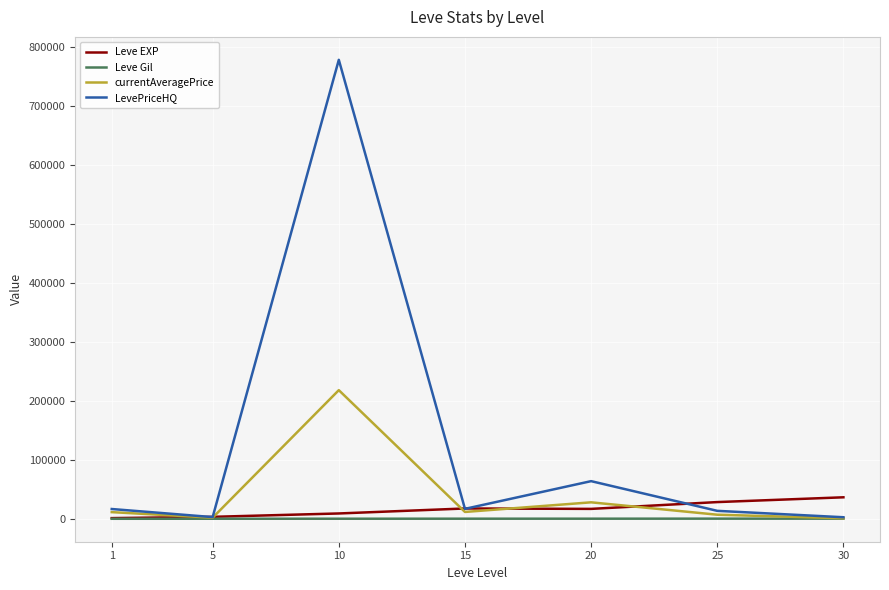

Which series has the largest total across all categories?

LevePriceHQ